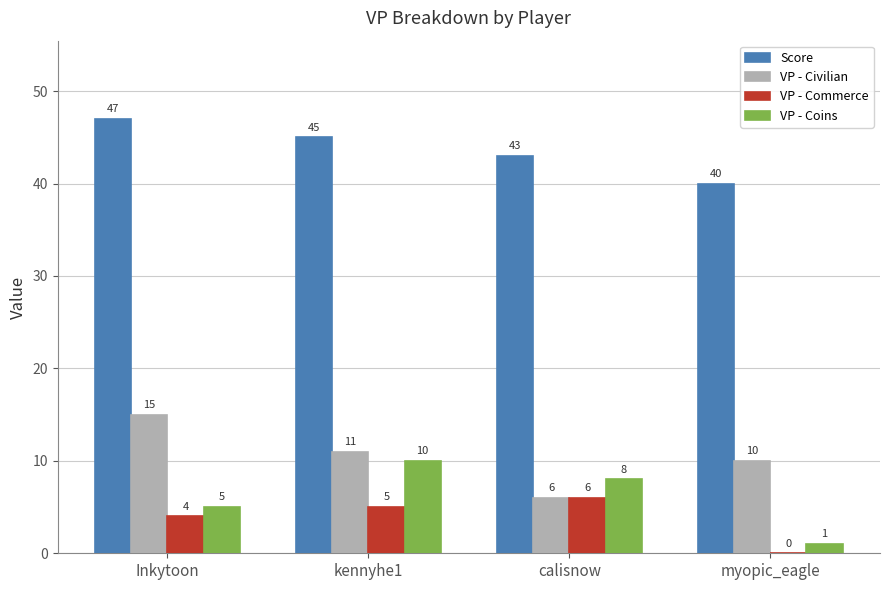

How many distinct data groups are displayed?

4